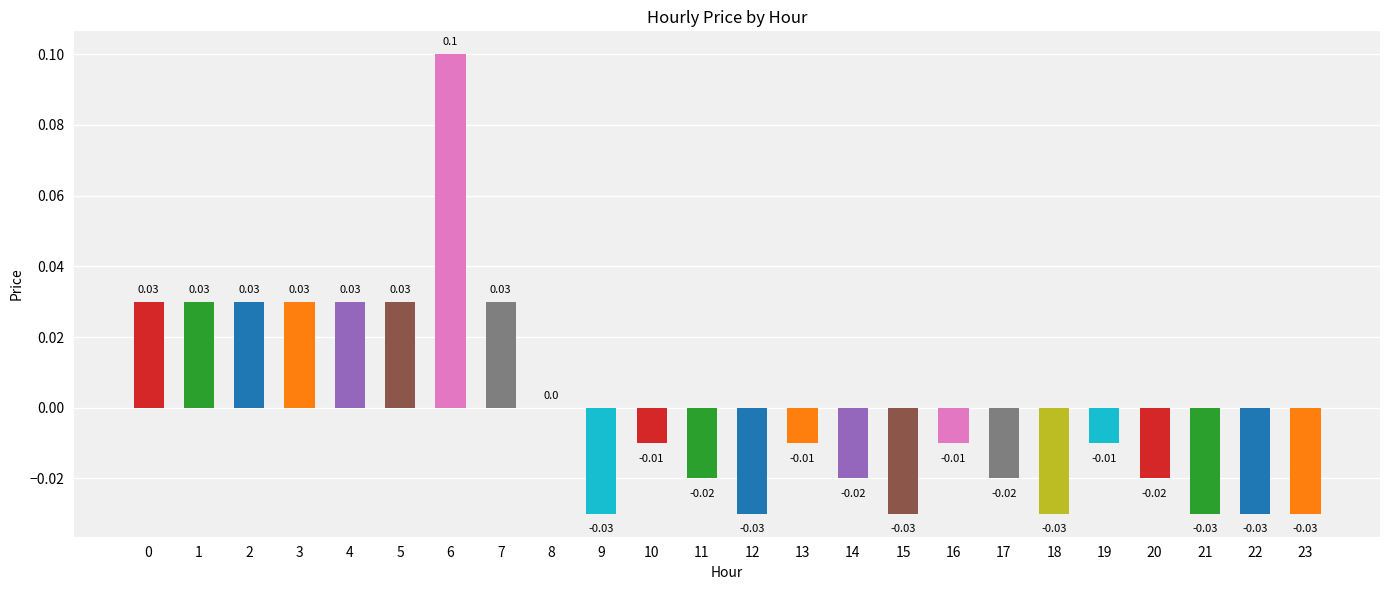

How many categories are shown in the chart?

24